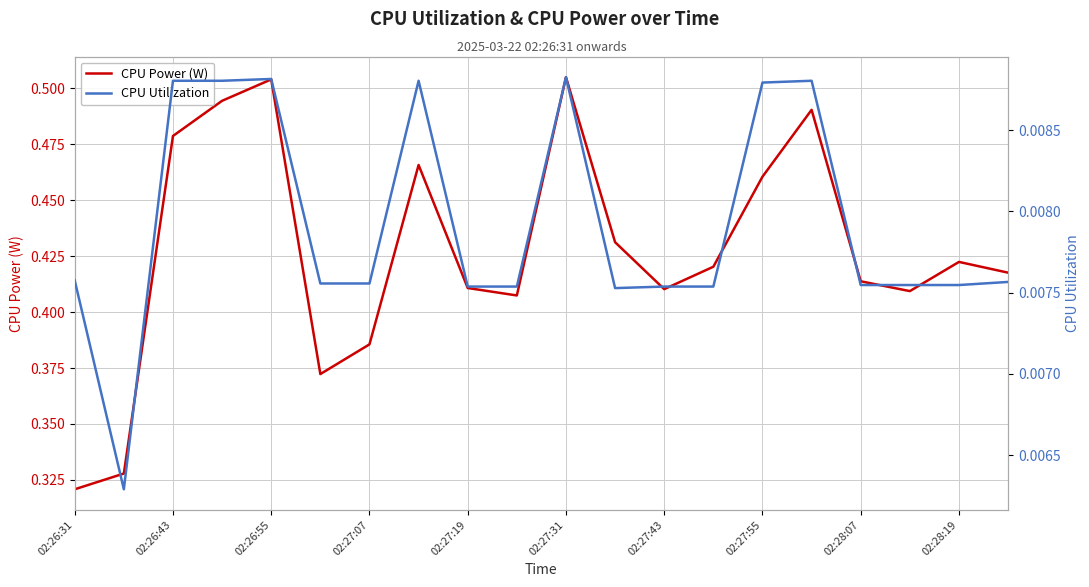

True or false: CPU Power (W) and CPU Utilization cross at least once.

False